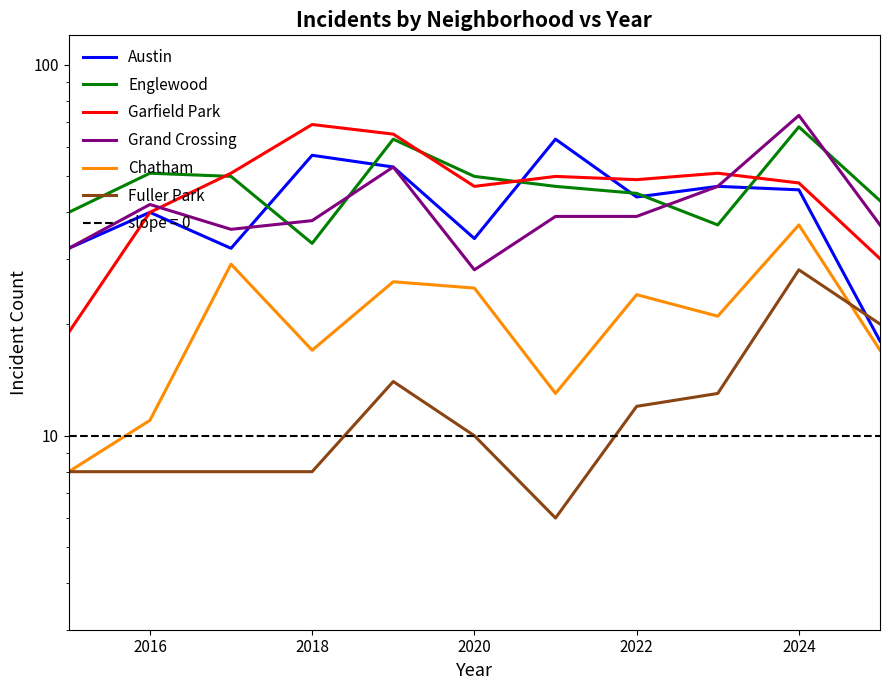

Reading left to right, extract all data points from this chart.

Austin: 32	40	32	57	53	34	63	44	47	46	18
Englewood: 40	51	50	33	63	50	47	45	37	68	43
Garfield Park: 19	40	51	69	65	47	50	49	51	48	30
Grand Crossing: 32	42	36	38	53	28	39	39	47	73	37
Chatham: 8	11	29	17	26	25	13	24	21	37	17
Fuller Park: 8	8	8	8	14	10	6	12	13	28	20